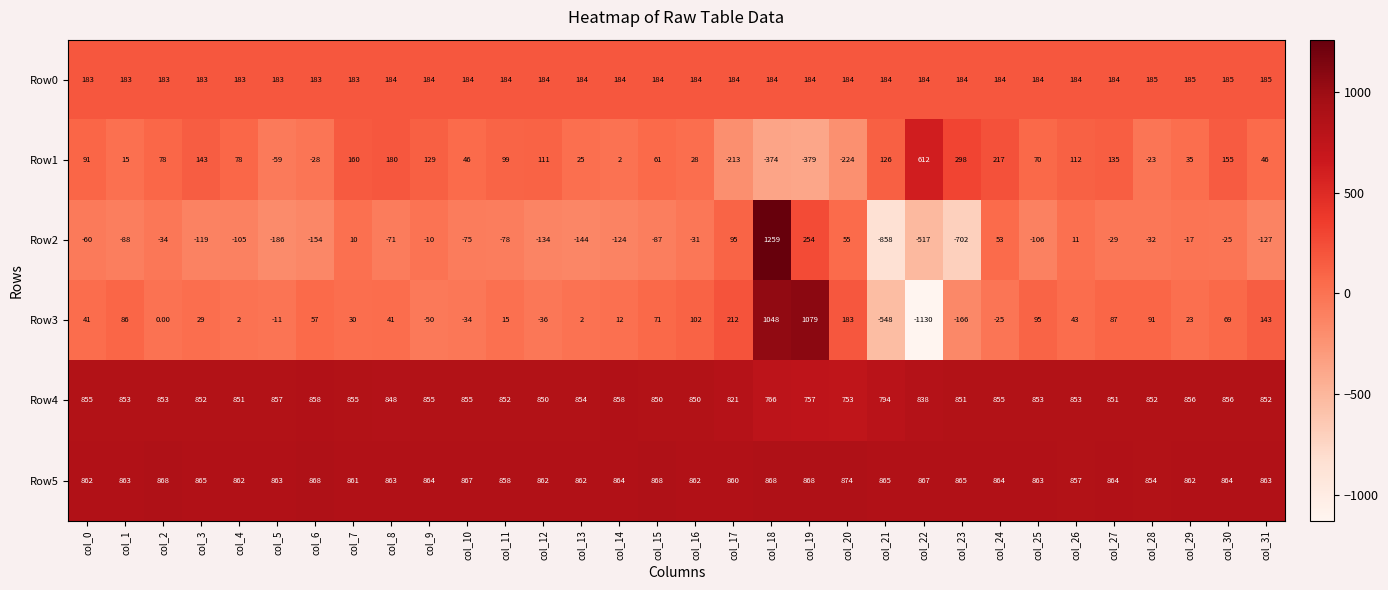

List the series in order of their peak value, lowest first.

Row0, Row1, Row4, Row5, Row3, Row2